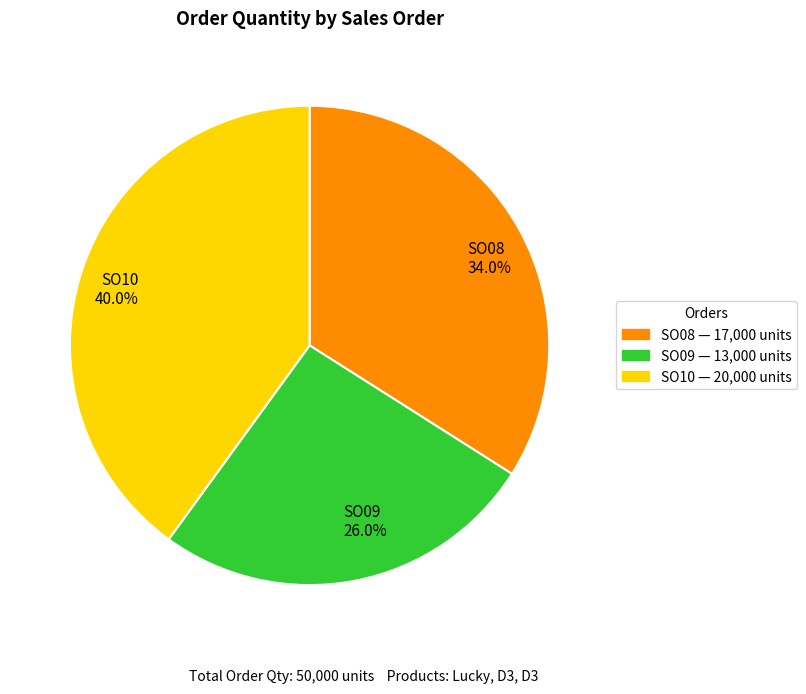

To the nearest percent, what is the combined percentage of SO08 and SO10?

74%